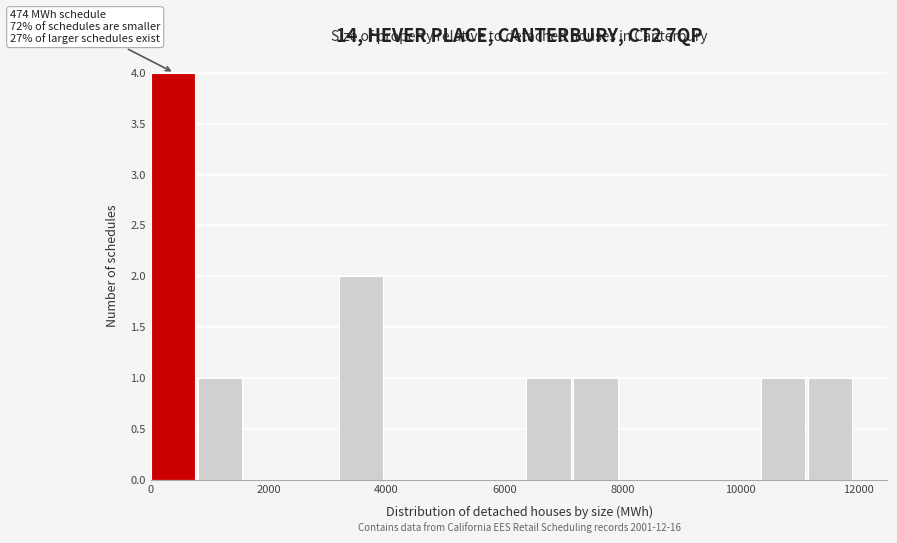

Around what value on the x-axis is the tallest bar? Give the approximate position of its centre, as read against the axis.

400